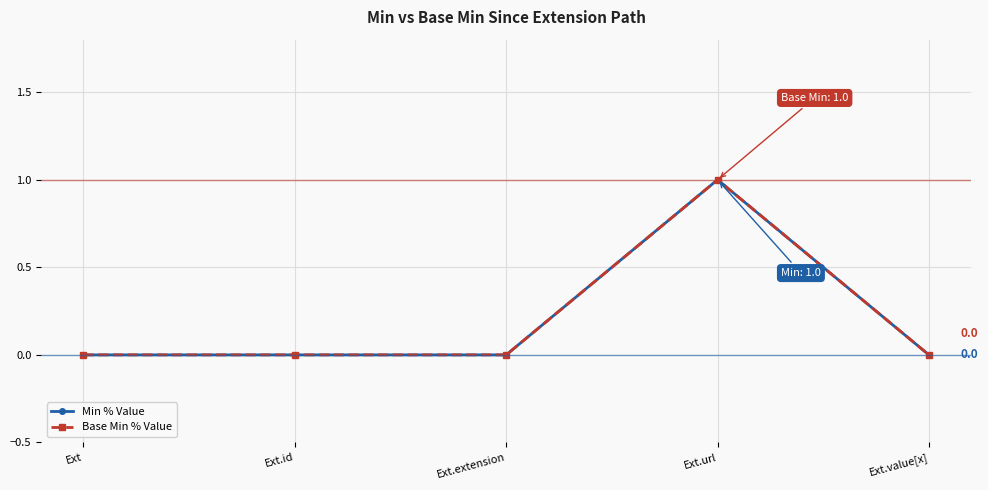

List the series in order of their peak value, highest first.

Min % Value, Base Min % Value